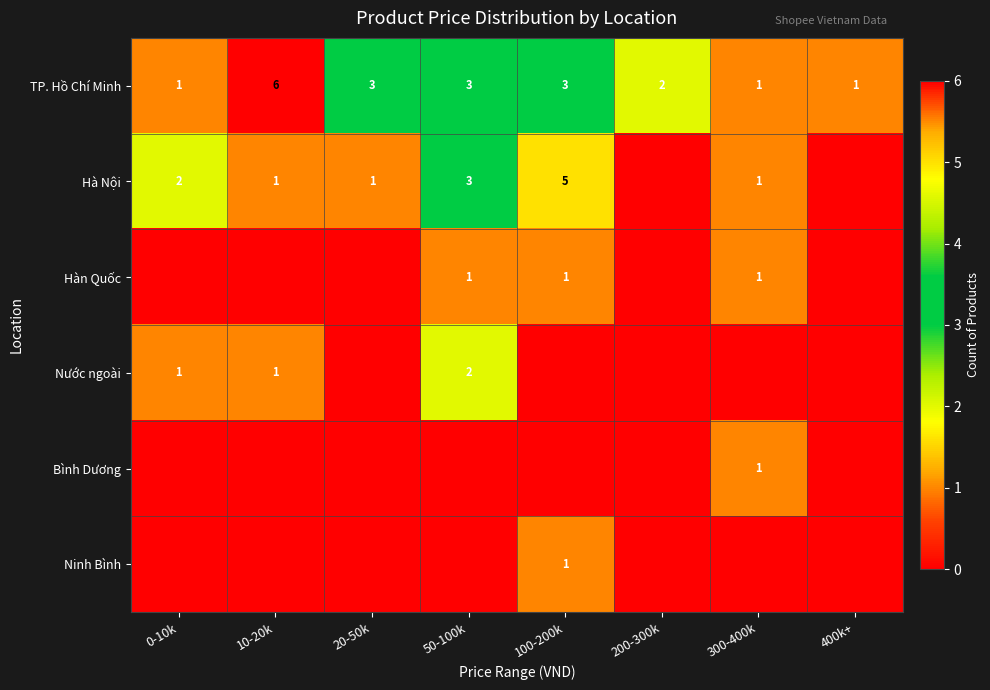

What is the maximum value shown in the chart?

6